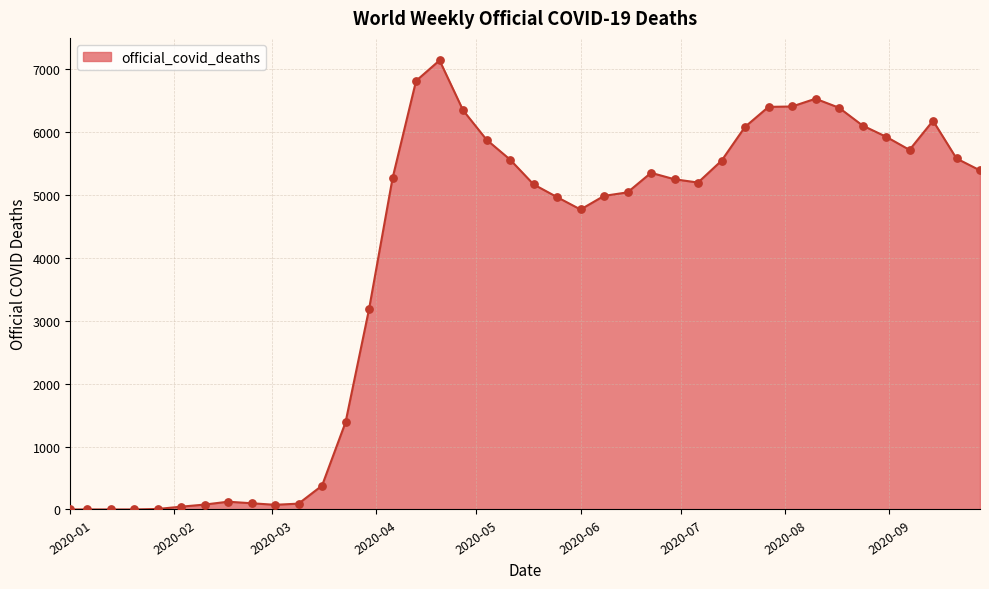

What is the difference between the maximum and minimum values?

7137.0